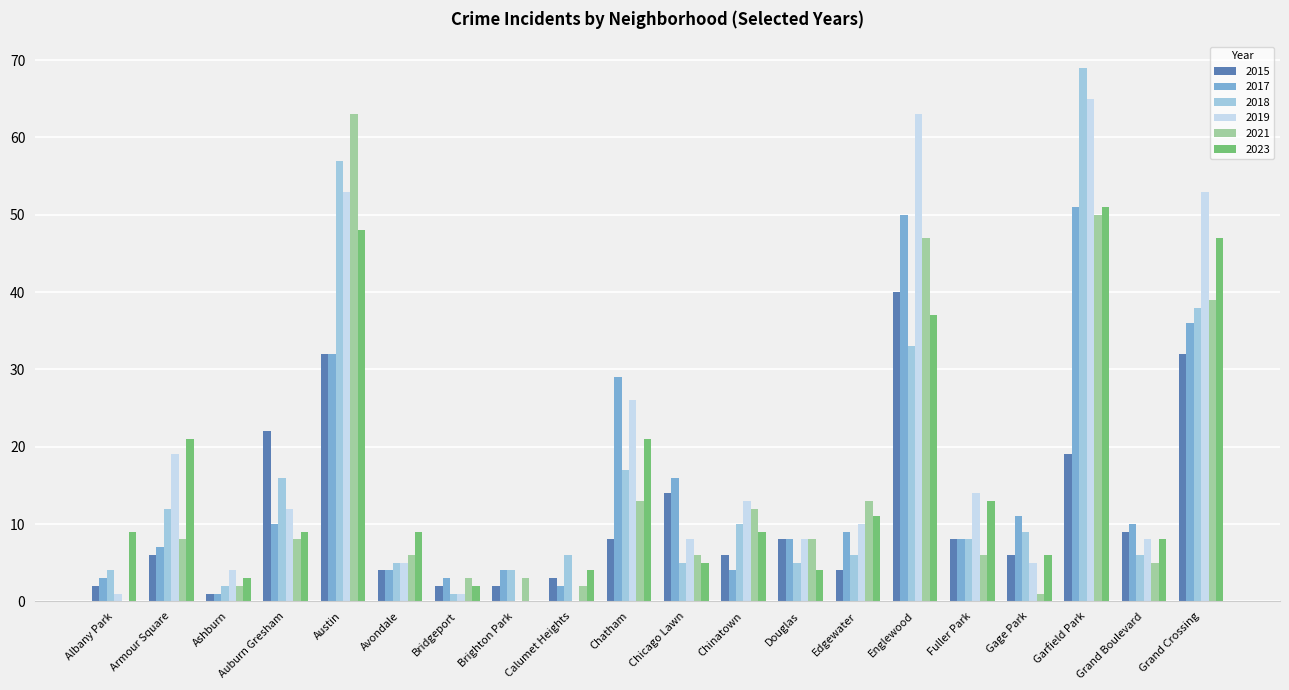

What is the spread (max minus min) of values at Brighton Park?

4